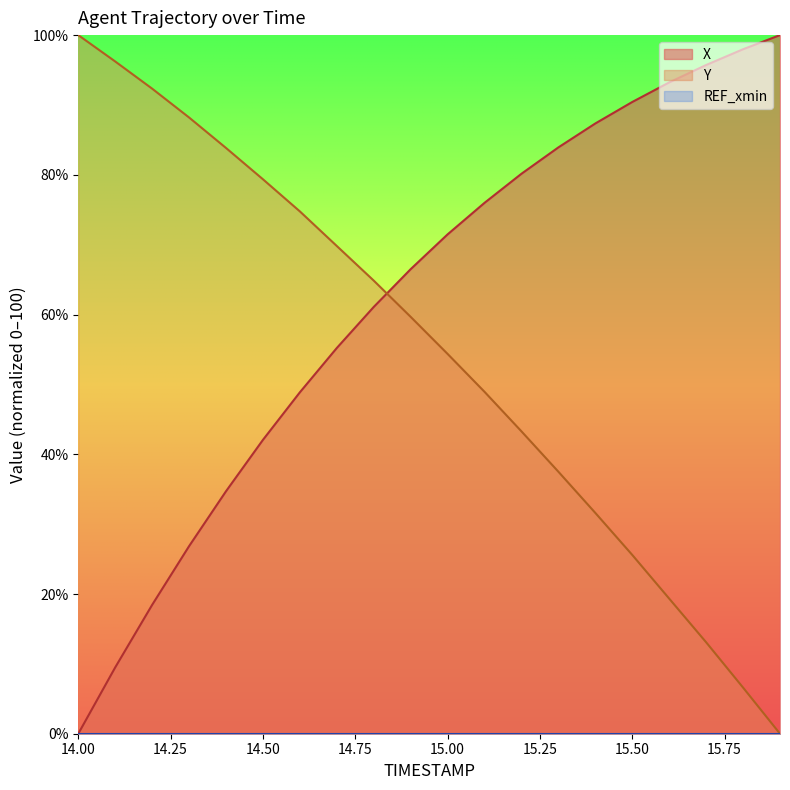

What is the maximum value for Y?

100.0